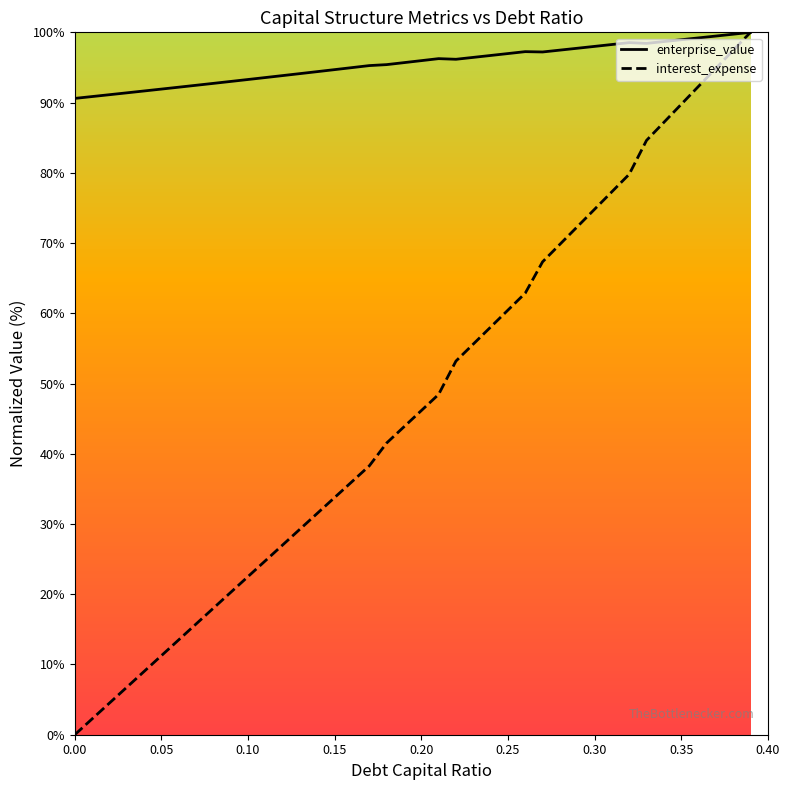

What is the maximum value for interest_expense?

100.0